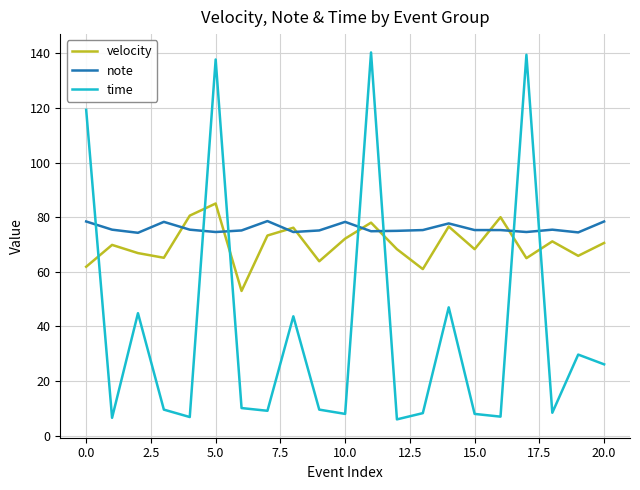

True or false: velocity and time cross at least once.

True